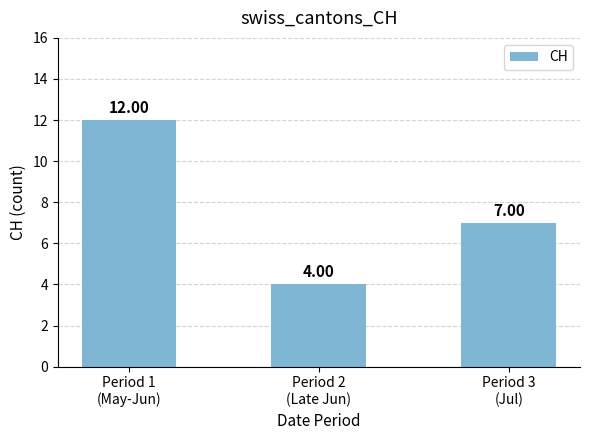

Which label corresponds to the largest value in the chart?

Period 1
(May-Jun)